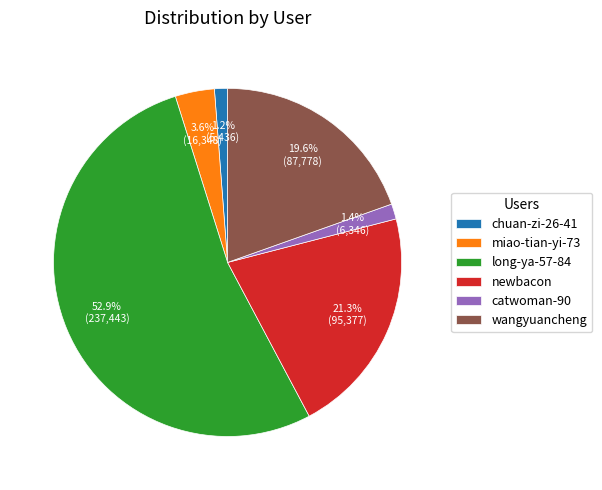

Does long-ya-57-84 represent more than half of the total?

Yes